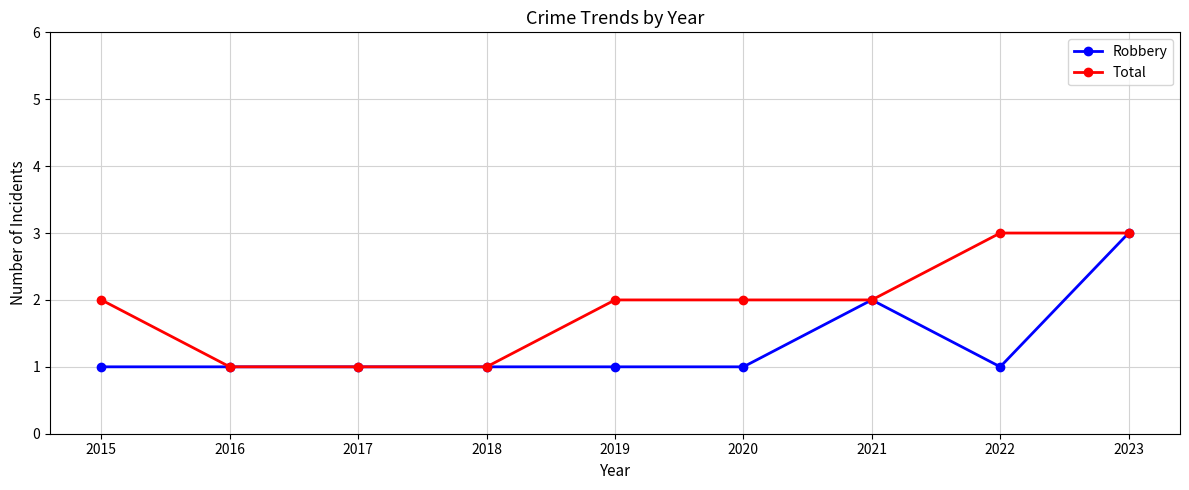

What is the maximum value shown in the chart?

3